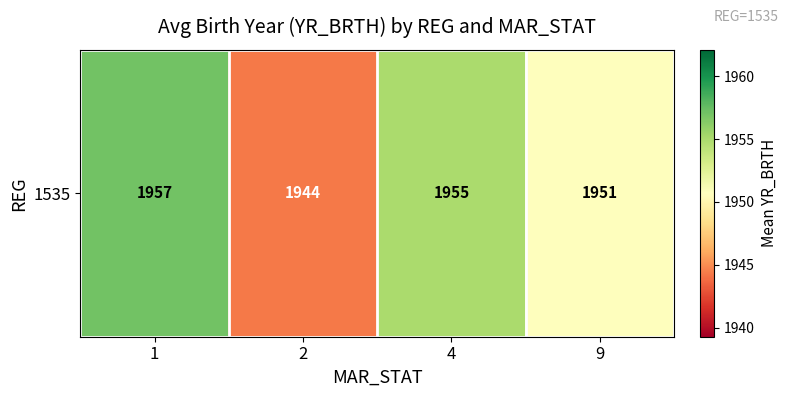

Reading right to left, what are all the values shown in this chart?

1950.7	1955.0	1944.3	1957.1